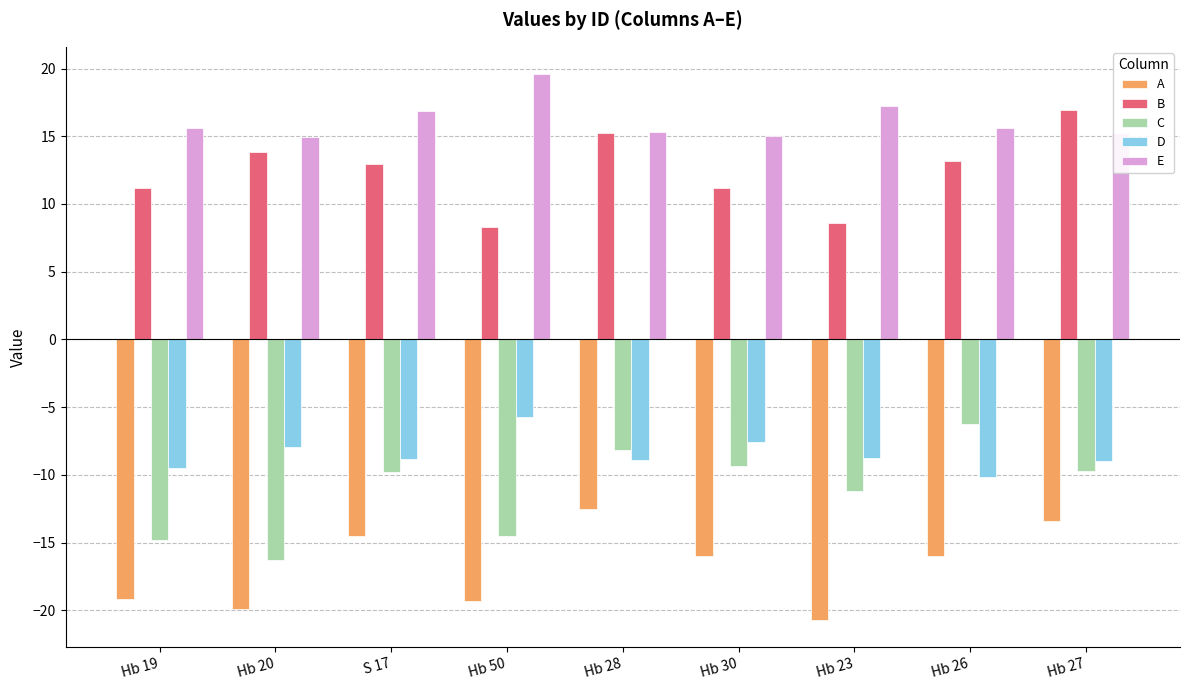

What is the total value across all series at S 17?

-3.3